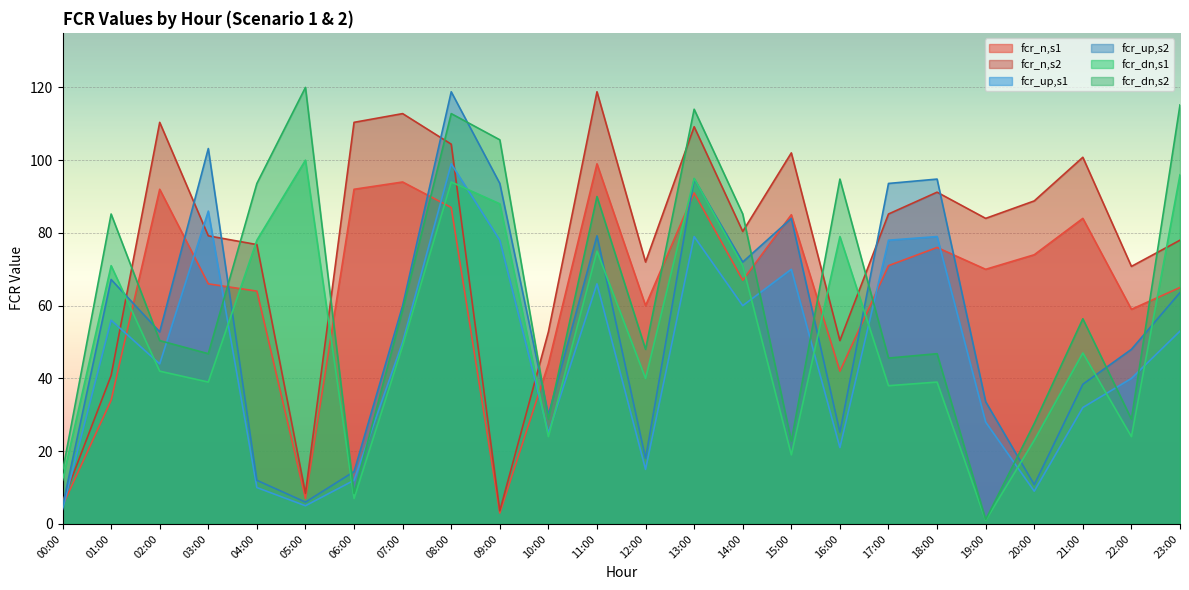

Where does the fcr_up,s1 series first go above 50?

01:00